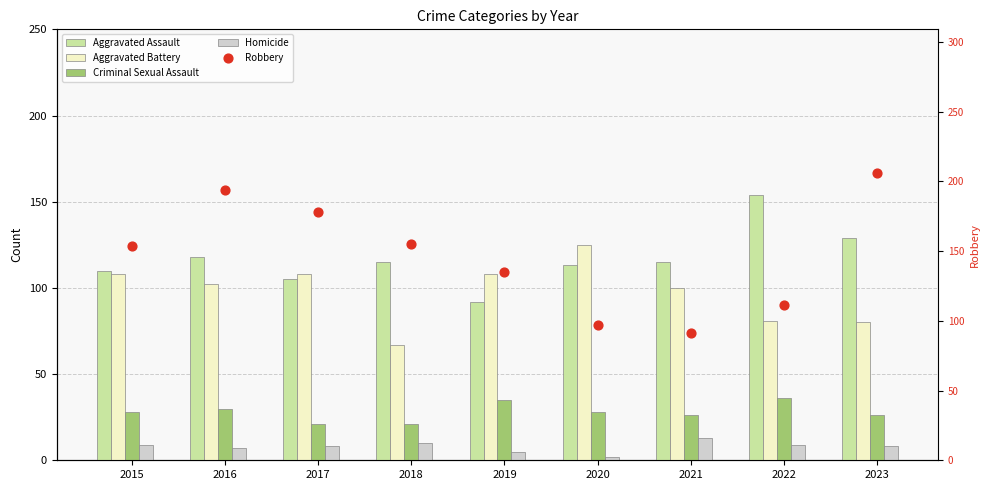

What is the total value across all series at 2018?

368